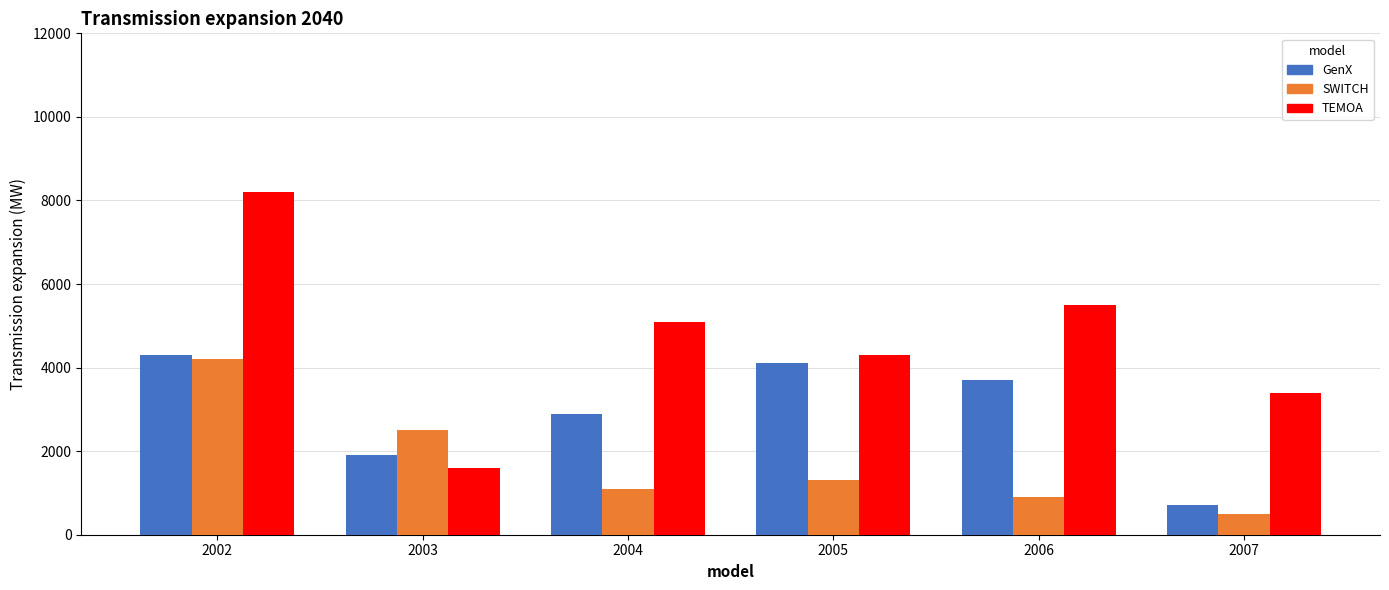

What is the approximate value of GenX at 2006?

3700.0